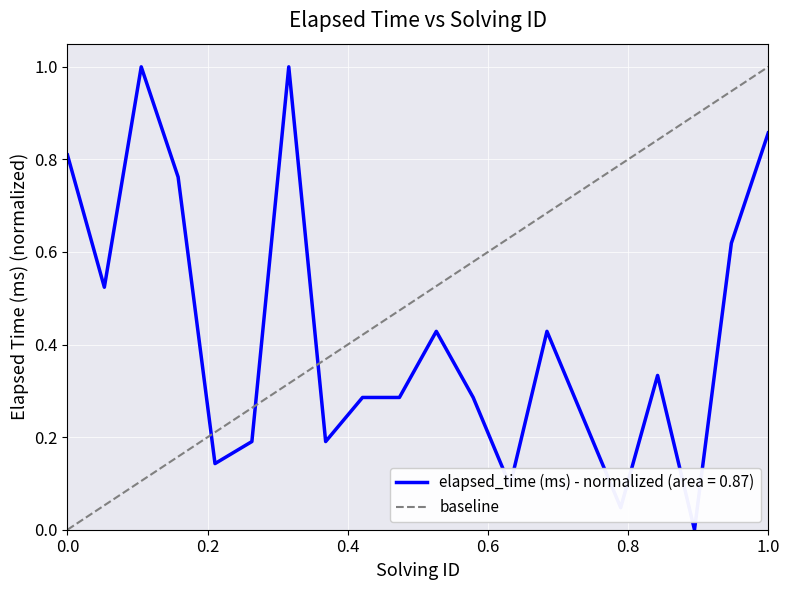

The elapsed_time (ms) - normalized (area = 0.87) series shows 0.8 at 0.0. True or false?

True